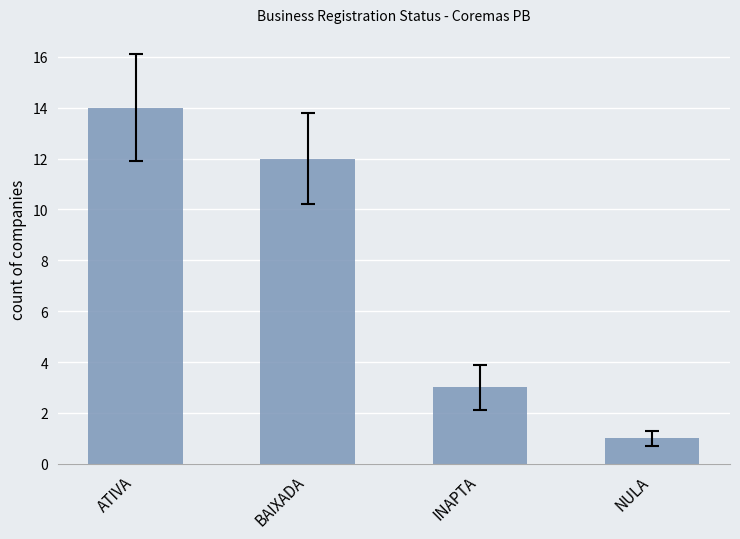

What is the greatest value displayed?

14